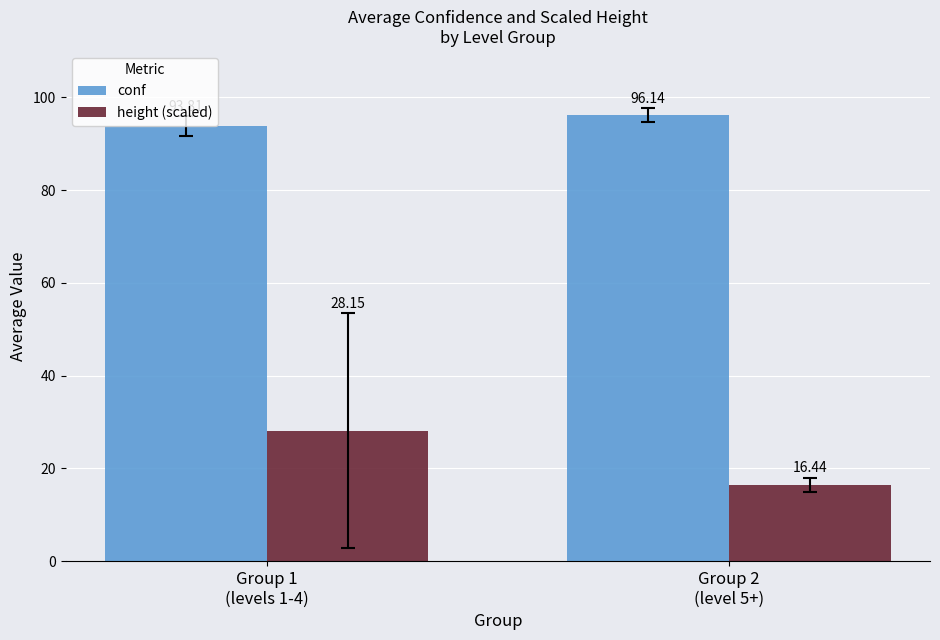

True or false: height (scaled) has a value of 29.5 at Group 2
(level 5+).

False